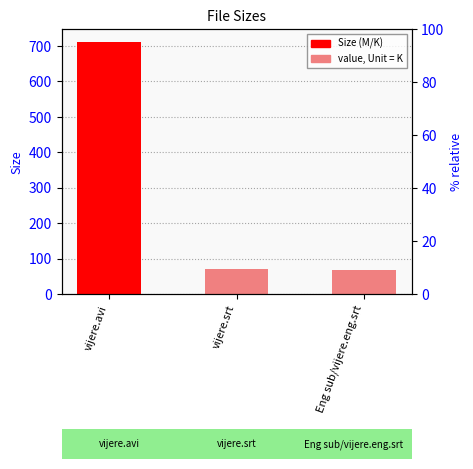

What position from the right is vijere.avi?

3